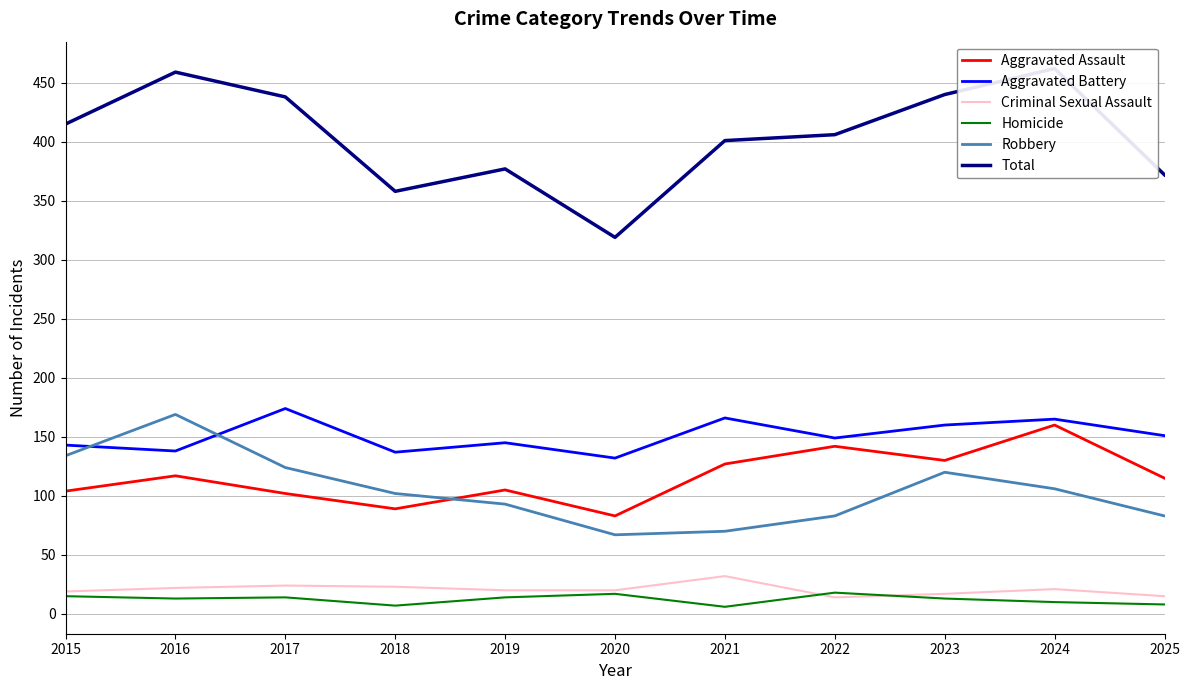

How many series are shown in this chart?

6